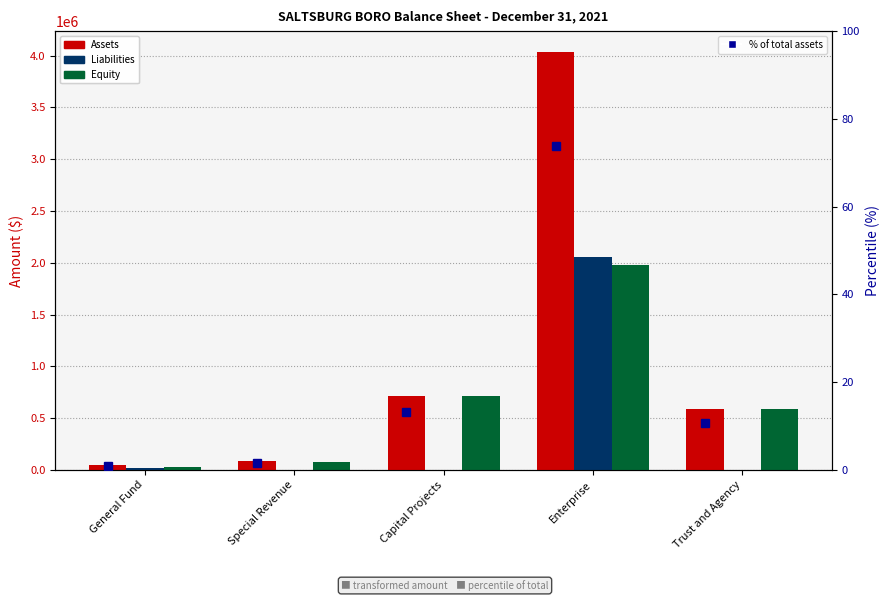

What is the difference between the second highest and minimum values in the Liabilities series?

17499.0